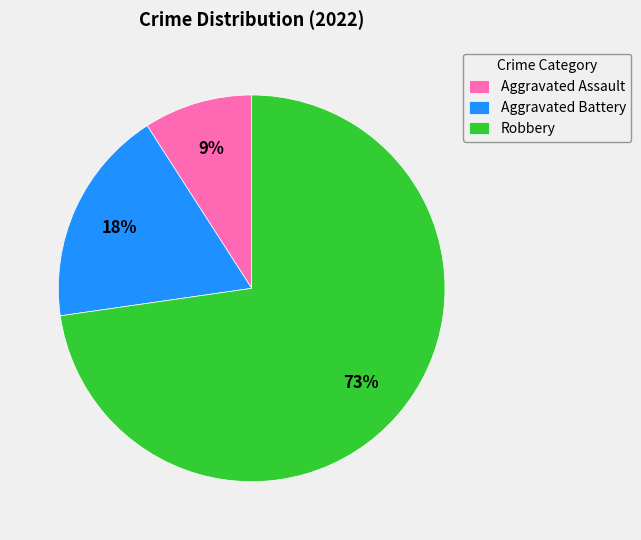

What percentage is the Aggravated Battery slice, to the nearest percent?

18%